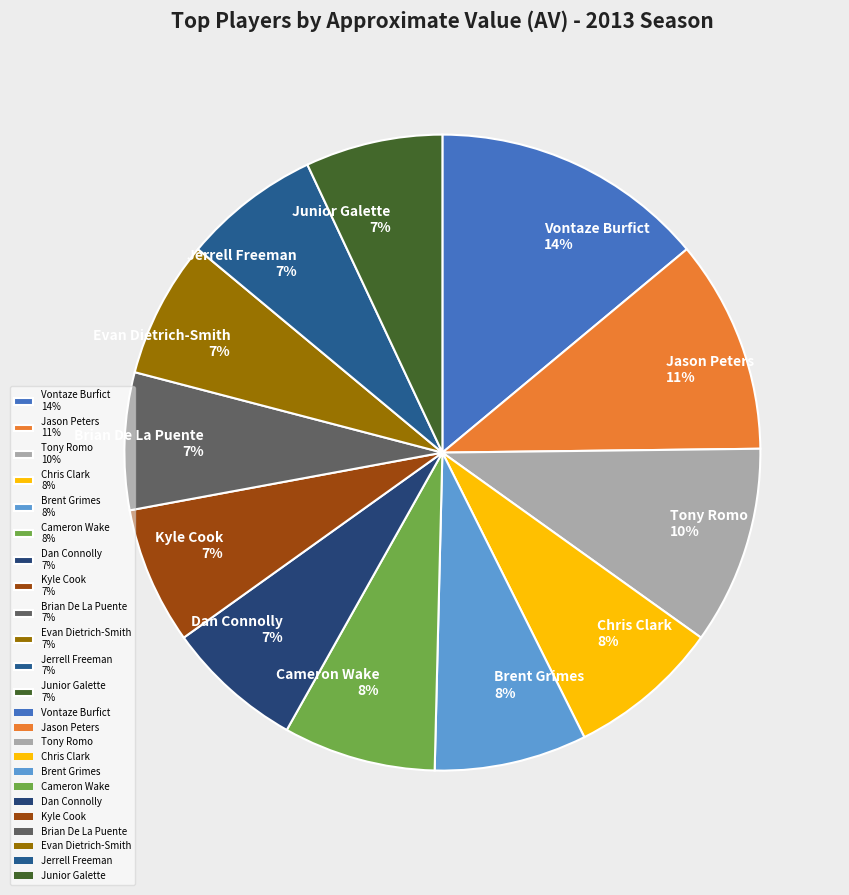

What is the ratio of the value at Brent Grimes 8% to the value at Jason Peters 11%?

0.7